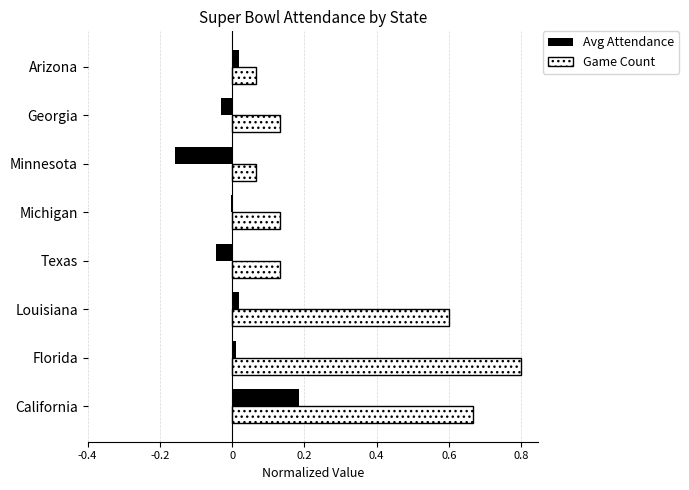

Which category has the highest value across all series?

Florida